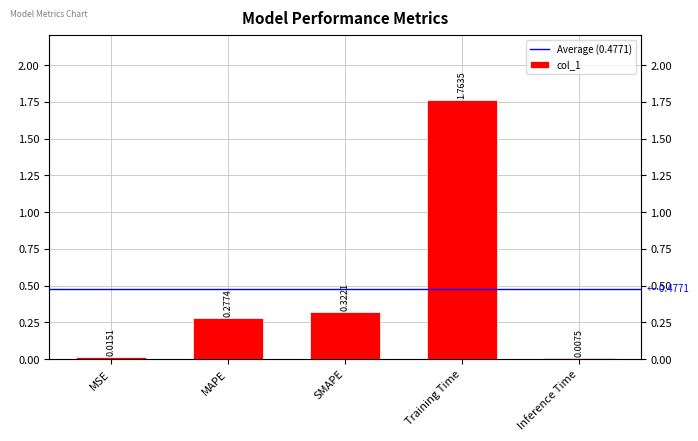

What is the difference between the second highest and second lowest values?

0.3